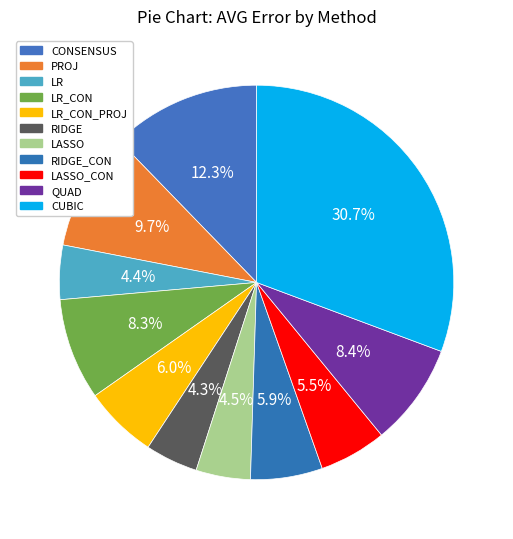

To the nearest percent, what percentage of the pie is PROJ?

10%